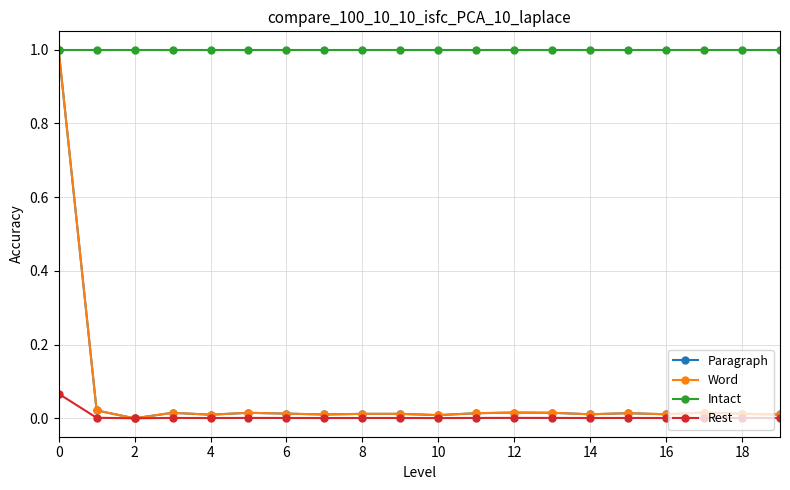

True or false: Rest has more than 1 interior local peaks.

True